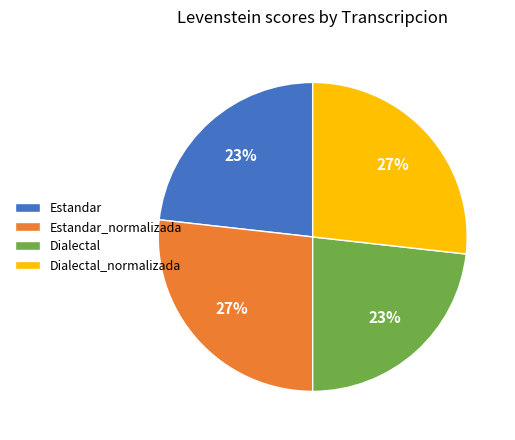

How many slices are in this pie chart?

4